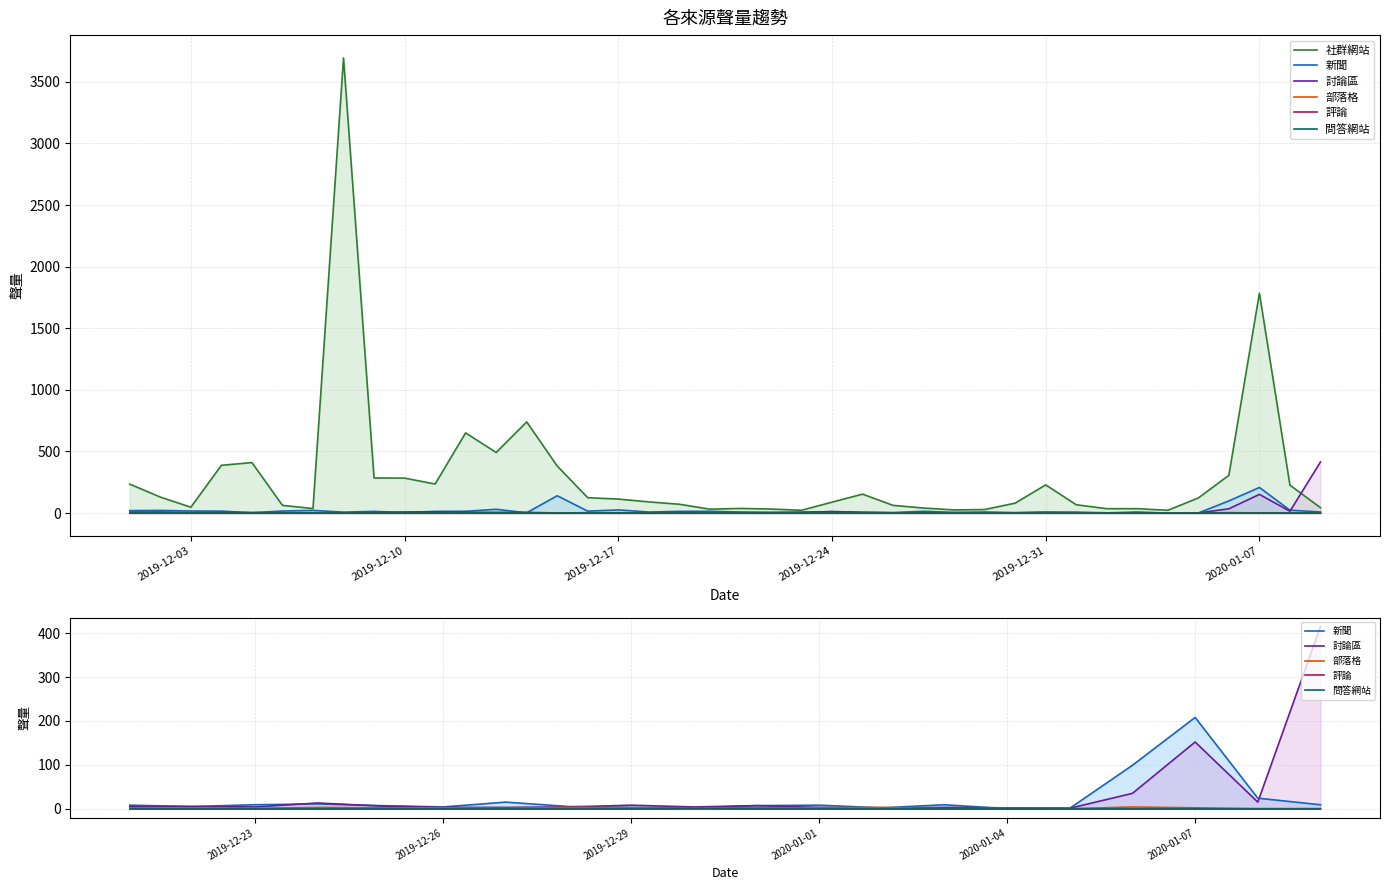

At which category is the sum across all series the highest?

2019/12/08